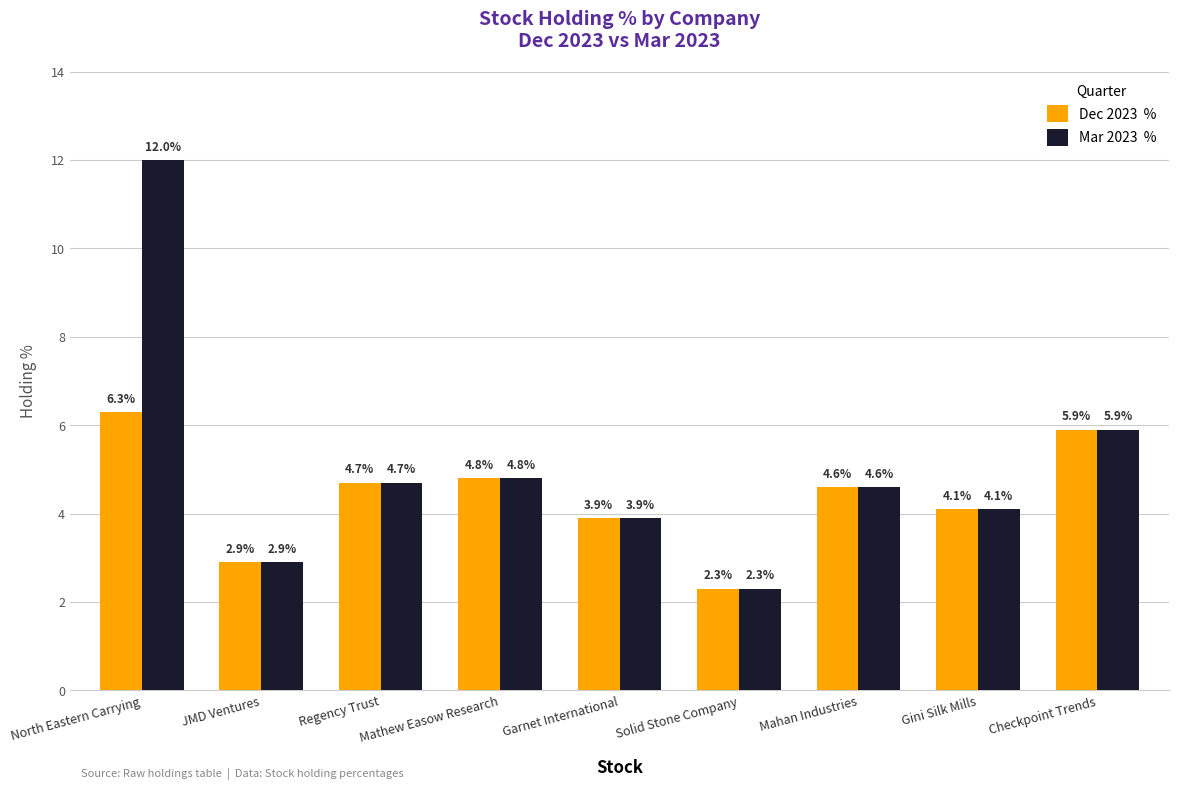

Which category has the lowest value across all series?

Solid Stone Company